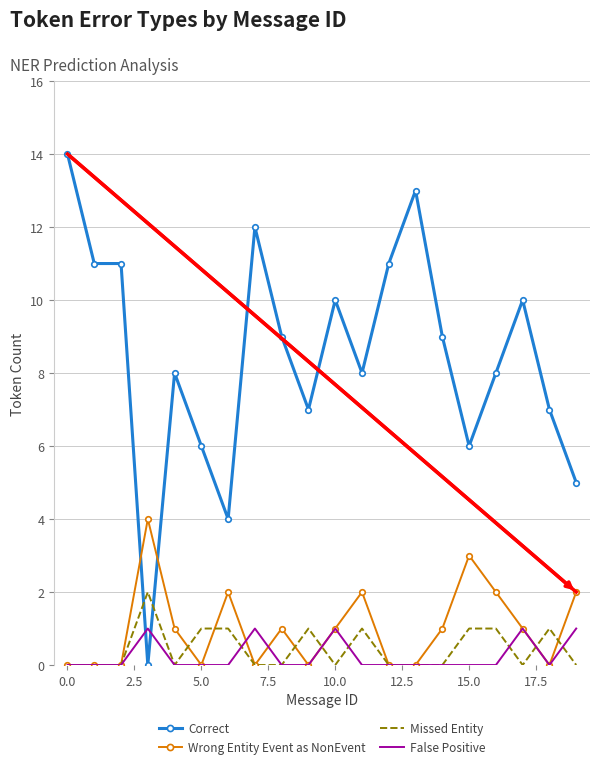

Which series ends up on top after the final intersection of Missed Entity and Correct?

Correct